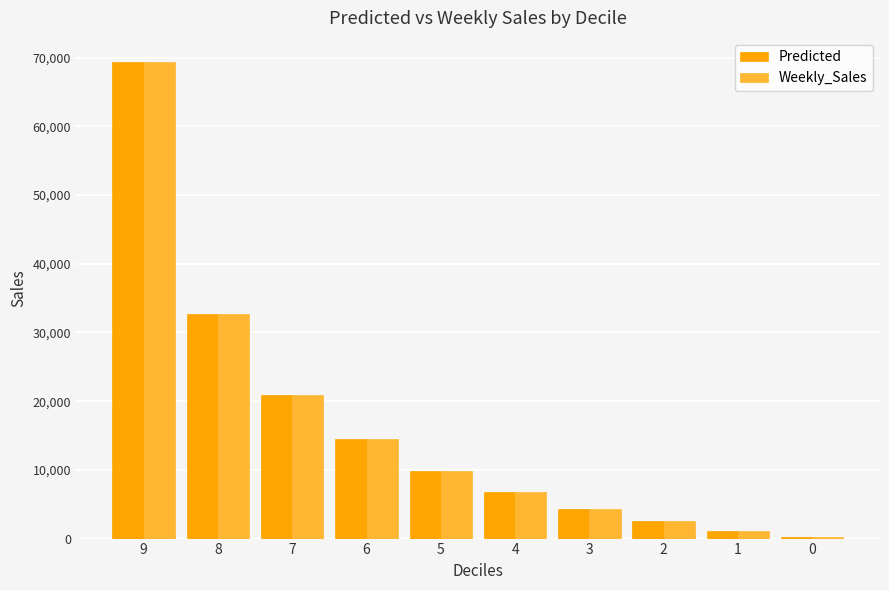

What is the average value of the Predicted series?

16213.4